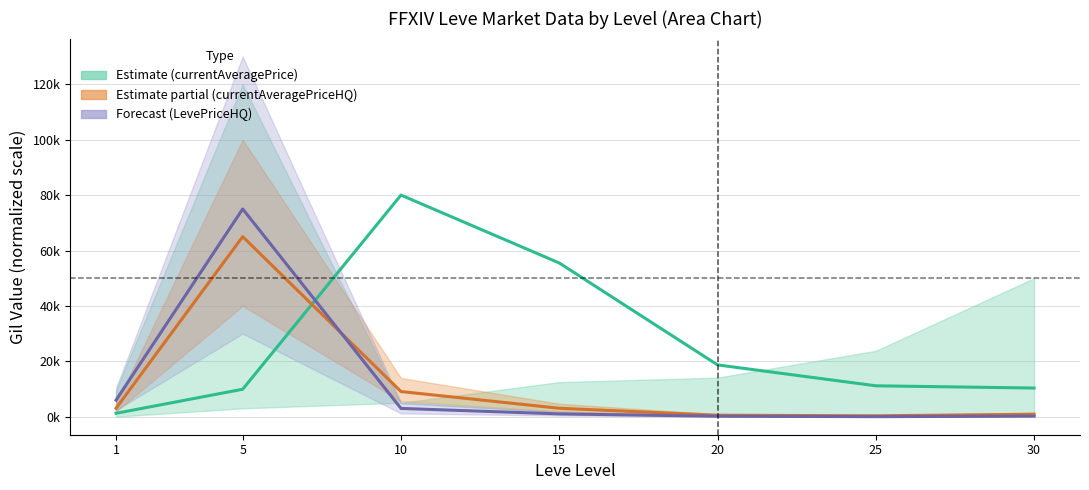

What is the difference between the highest and lowest values at 1?

4762.3